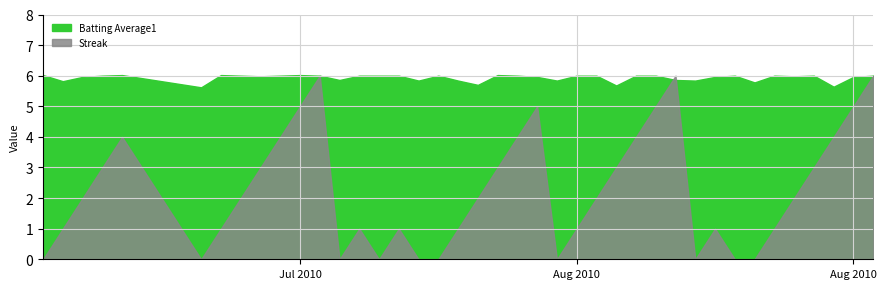

Is the value of Batting Average1 at 7 greater than the value of Streak at 7?

No